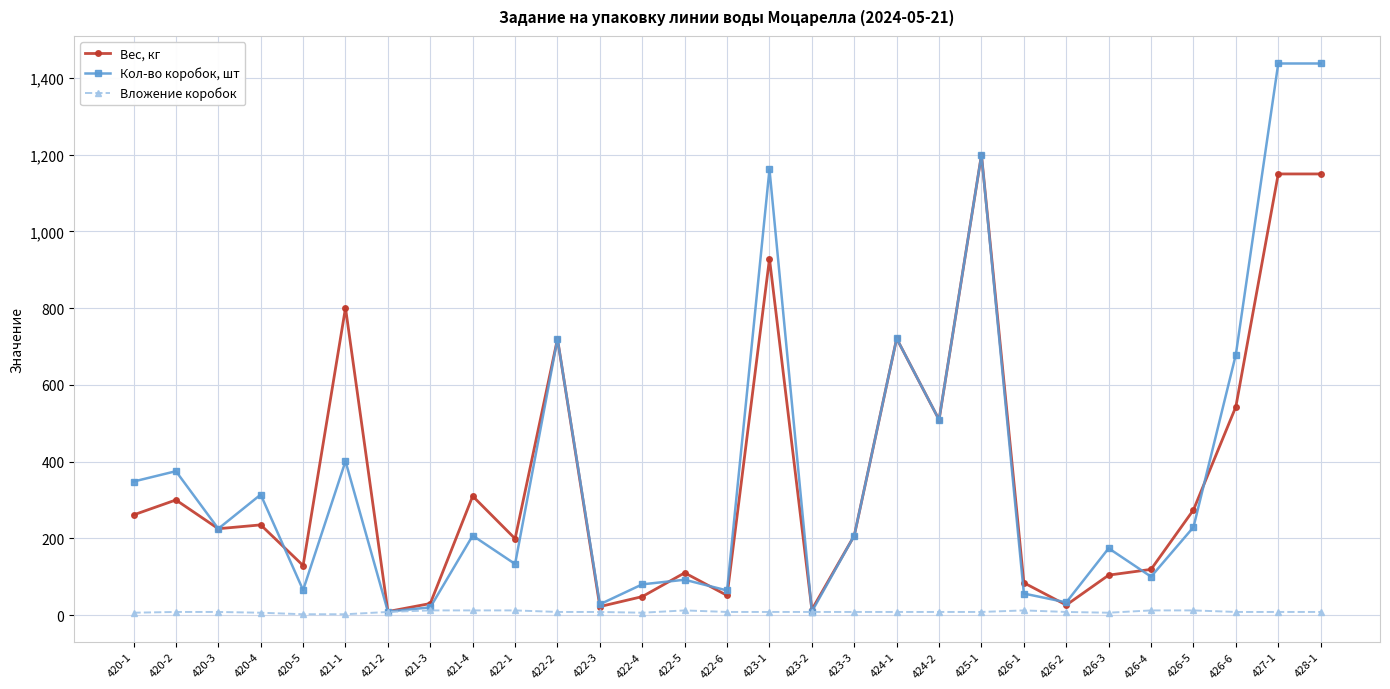

What are all the series names shown in the legend?

Вес, кг, Кол-во коробок, шт, Вложение коробок